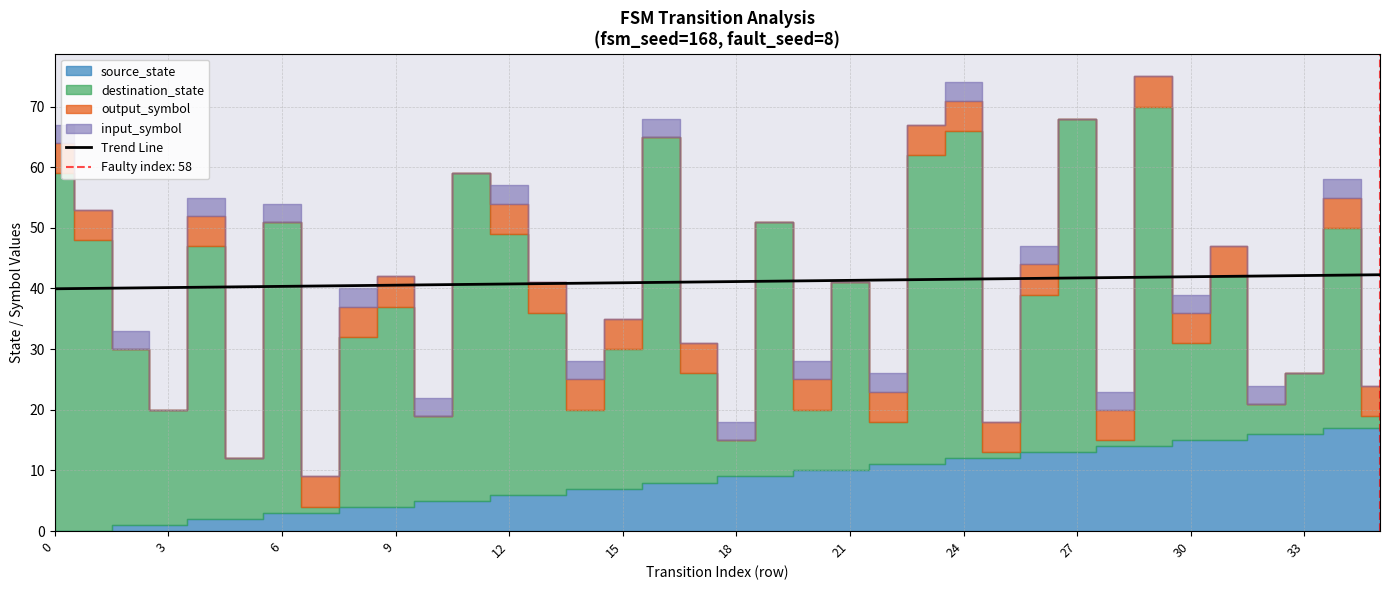

What is the change in value from 16 to 24?

+0.5